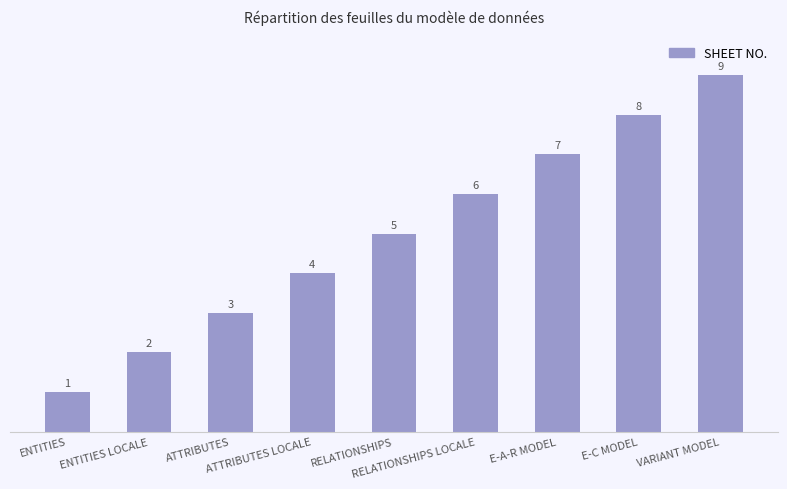

What is the smallest value displayed?

1